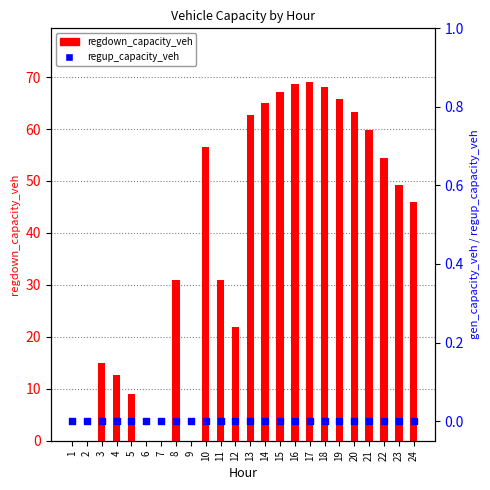

Which series reaches the minimum Y coordinate?

regdown_capacity_veh